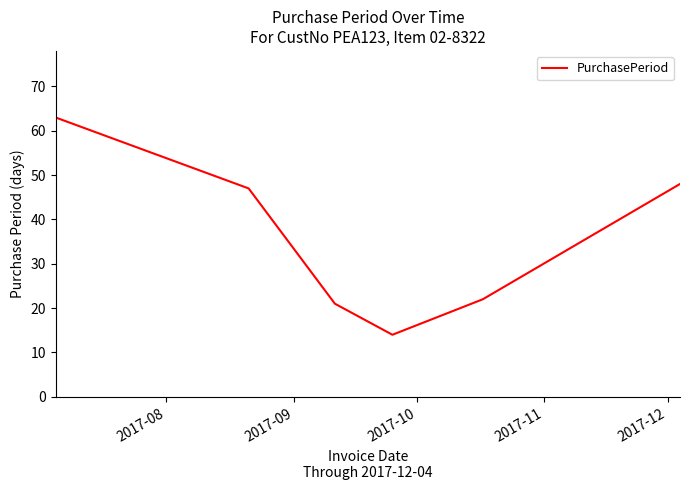

What is the smallest value displayed?

14